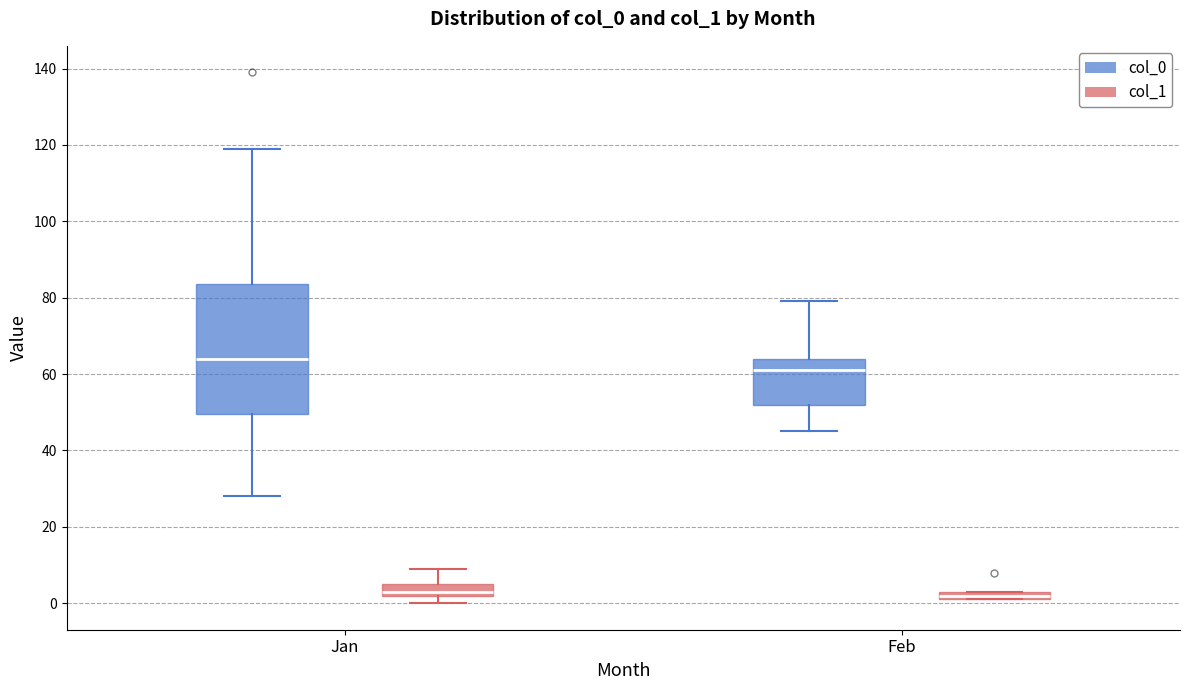

Which box's median line is the highest?

Jan (col_0)